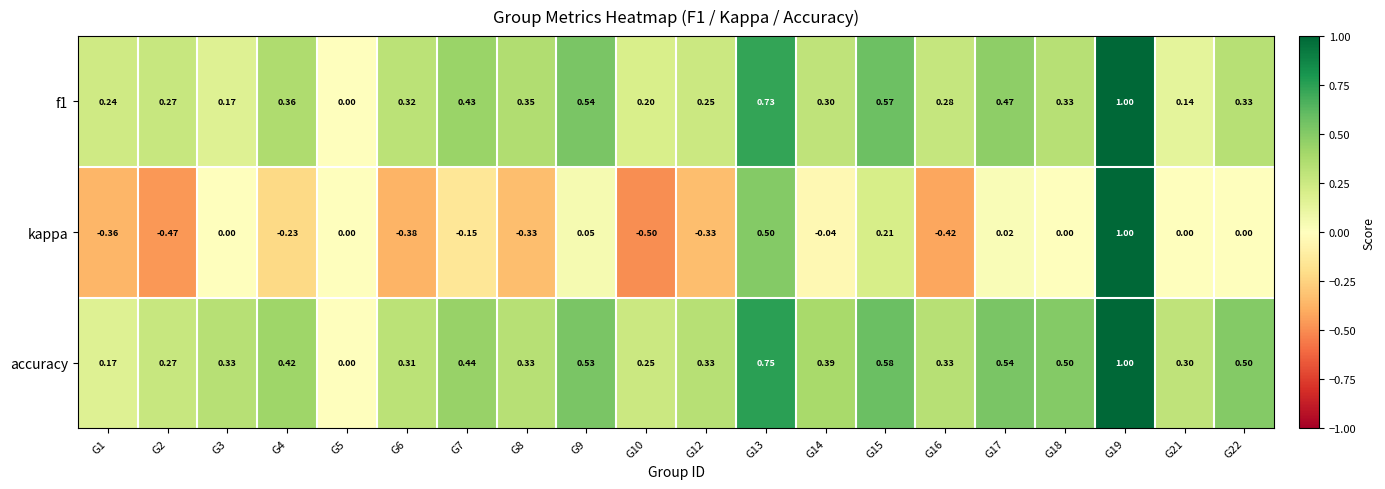

What is the smallest value displayed?

-0.5